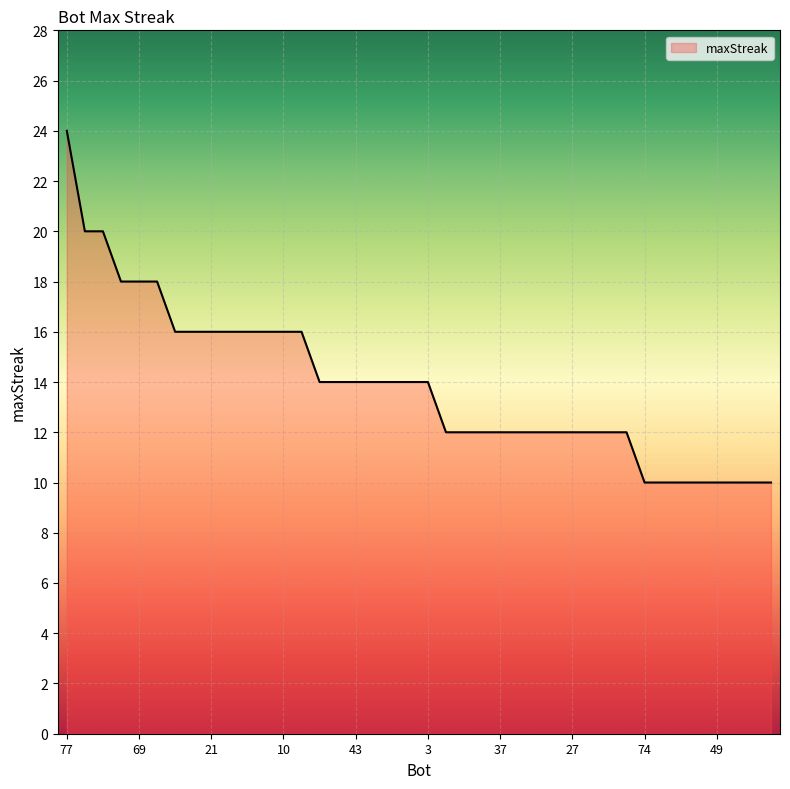

What is the smallest value displayed?

10